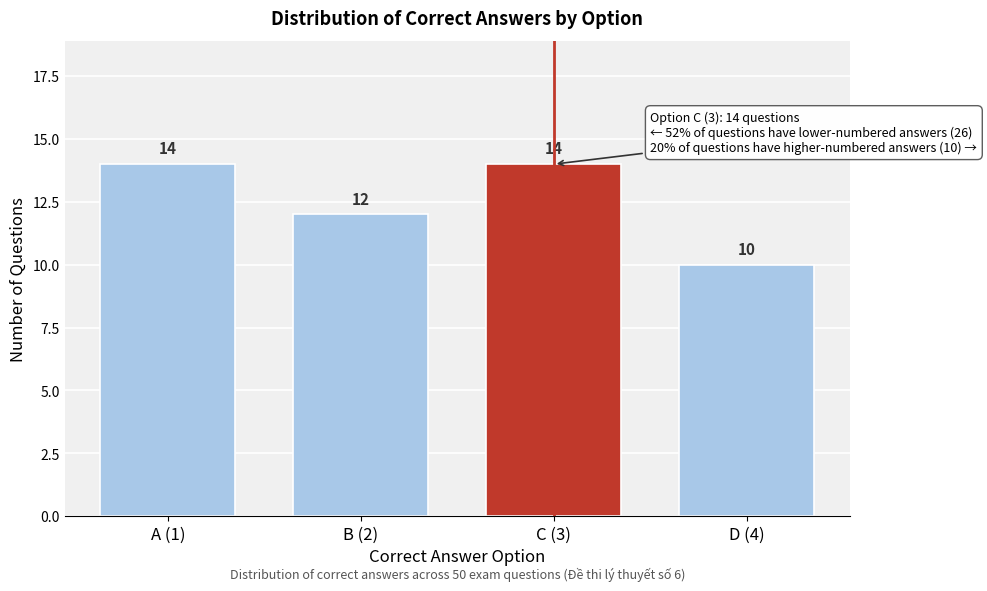

Reading right to left, what are all the values shown in this chart?

D (4)=10	C (3)=14	B (2)=12	A (1)=14